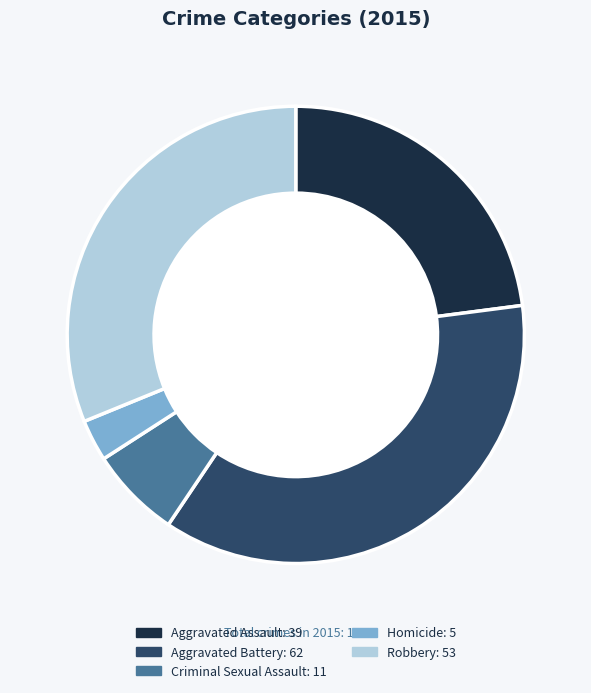

Is Aggravated Battery the majority of the pie?

No